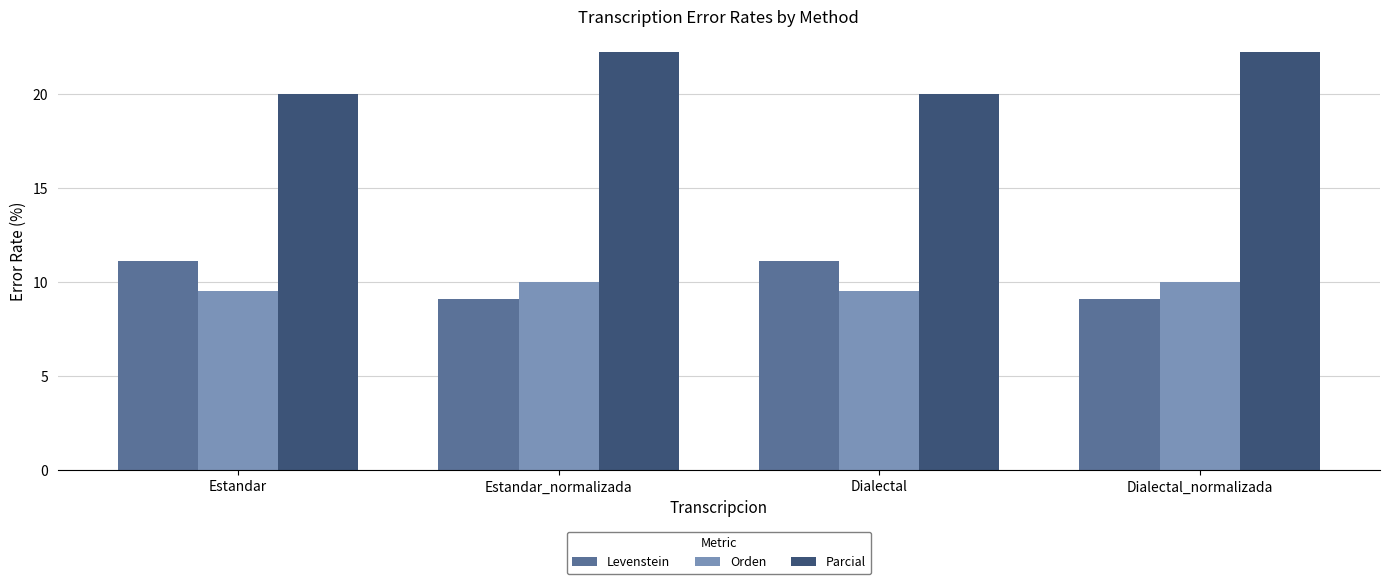

Which series has the largest total across all categories?

Parcial